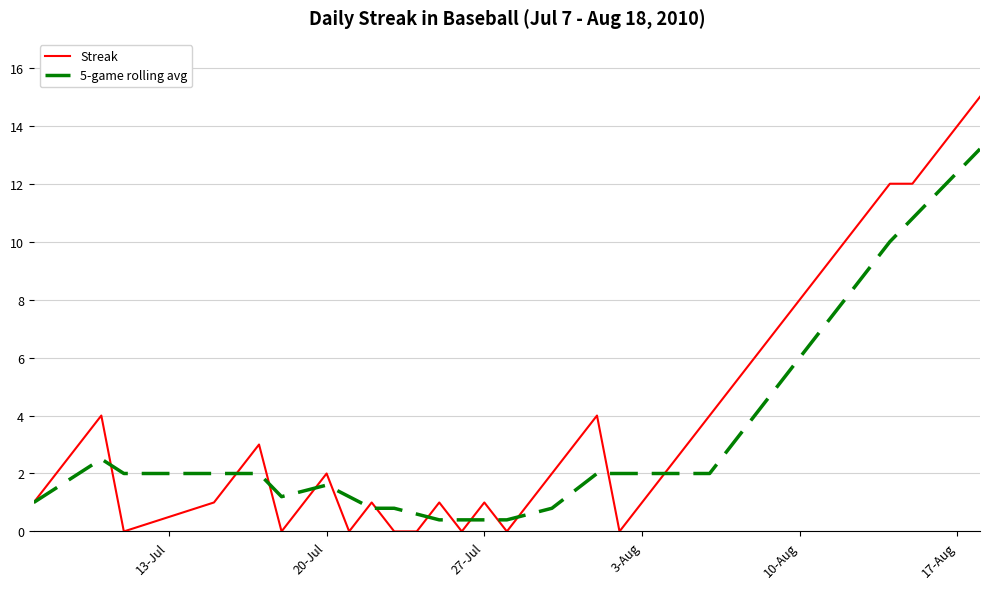

Rank the series by their maximum value, from lowest to highest.

5-game rolling avg, Streak